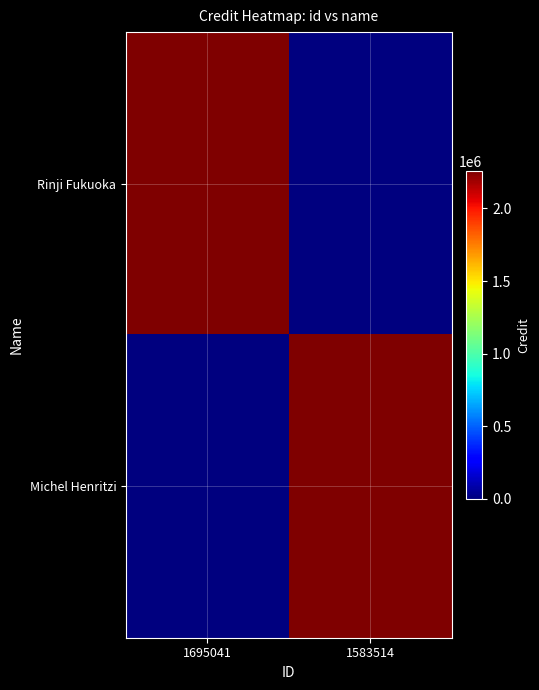

How many categories are shown in the chart?

2